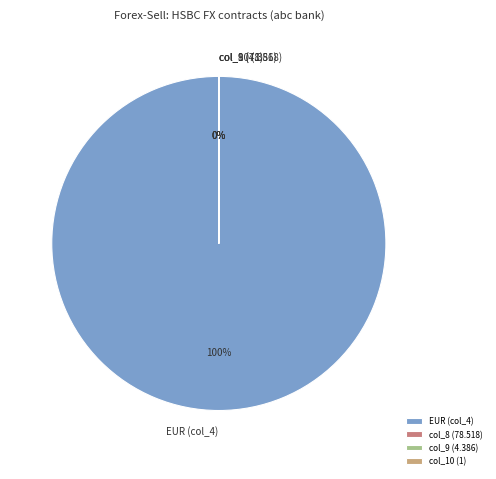

Does any single category account for the majority?

Yes